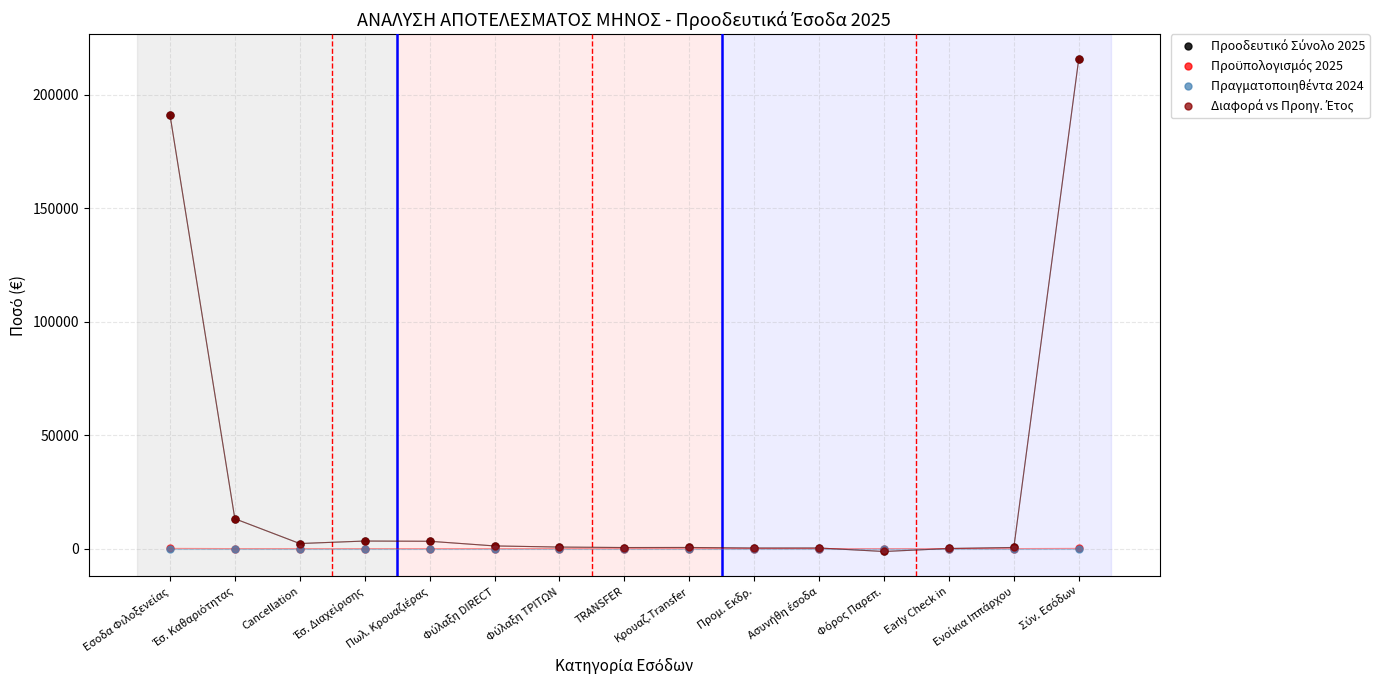

At Φύλαξη ΤΡΙΤΩΝ, list the series in order from smallest to largest.

Προϋπολογισμός 2025, Πραγματοποιηθέντα 2024, Προοδευτικό Σύνολο 2025, Διαφορά vs Προηγ. Έτος